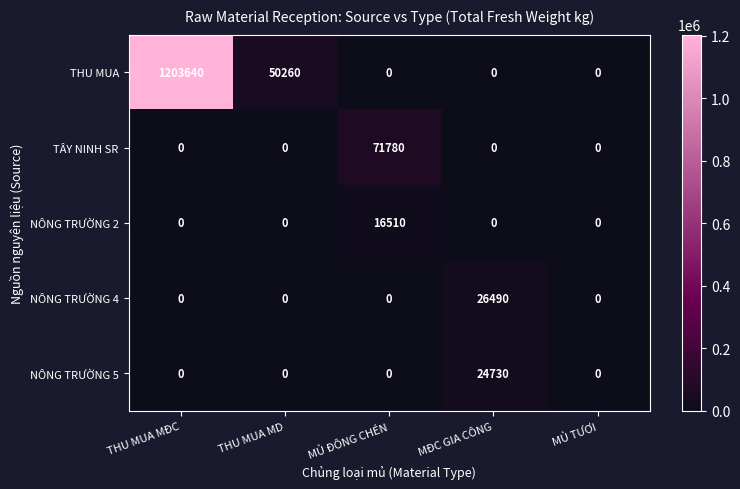

The NÔNG TRƯỜNG 5 series shows 0 at MỦ TƯƠI. True or false?

True